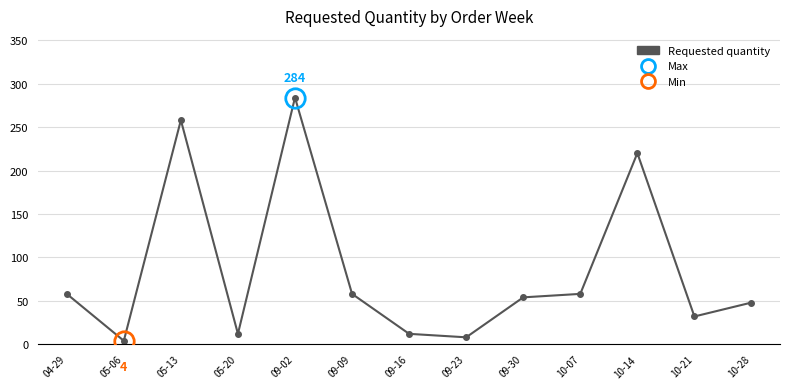

What is the difference between the maximum and minimum values?

280